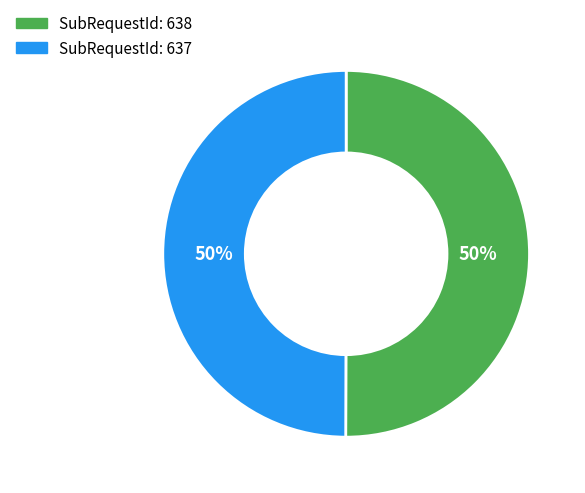

To the nearest percent, what is the average slice percentage?

50%